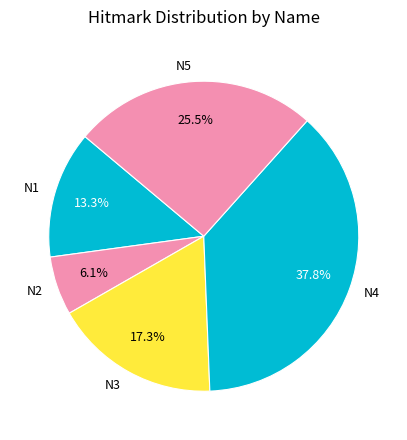

True or false: N4 accounts for 47% of the total.

False